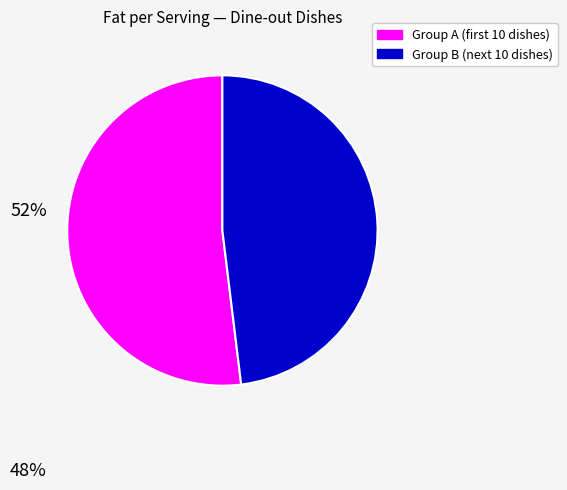

Is there a majority slice in this chart?

Yes